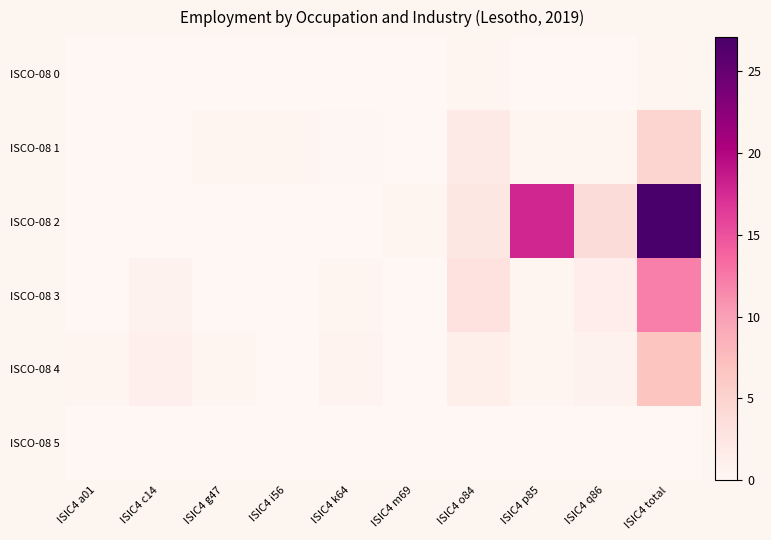

Between ISIC4 i56 and ISIC4 a01, which is larger?

ISIC4 i56